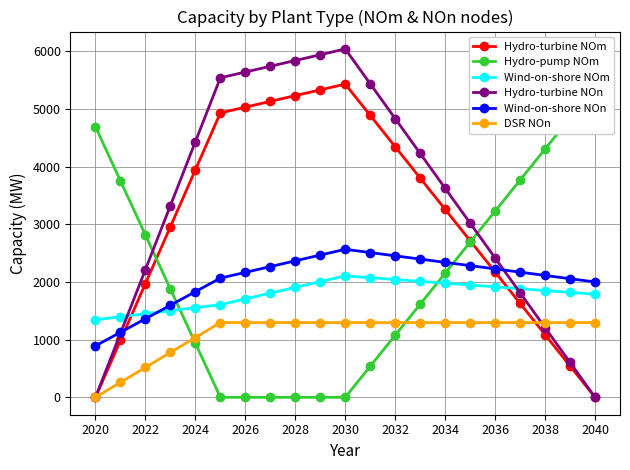

Which series has the largest total across all categories?

Hydro-turbine NOn